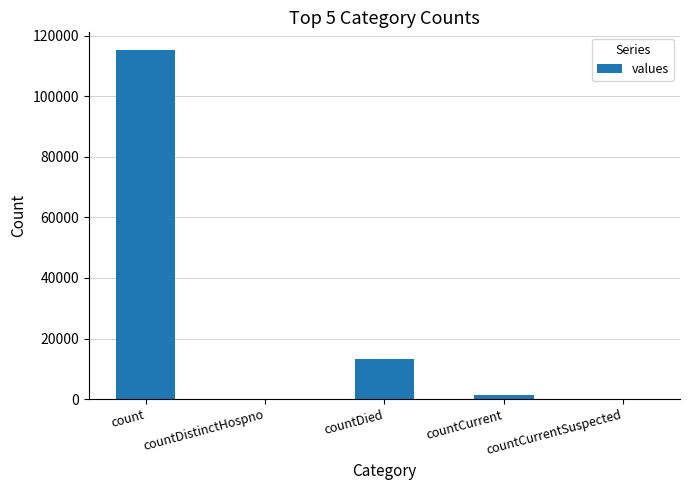

Where is the data nearest to the value 57689?

countDied